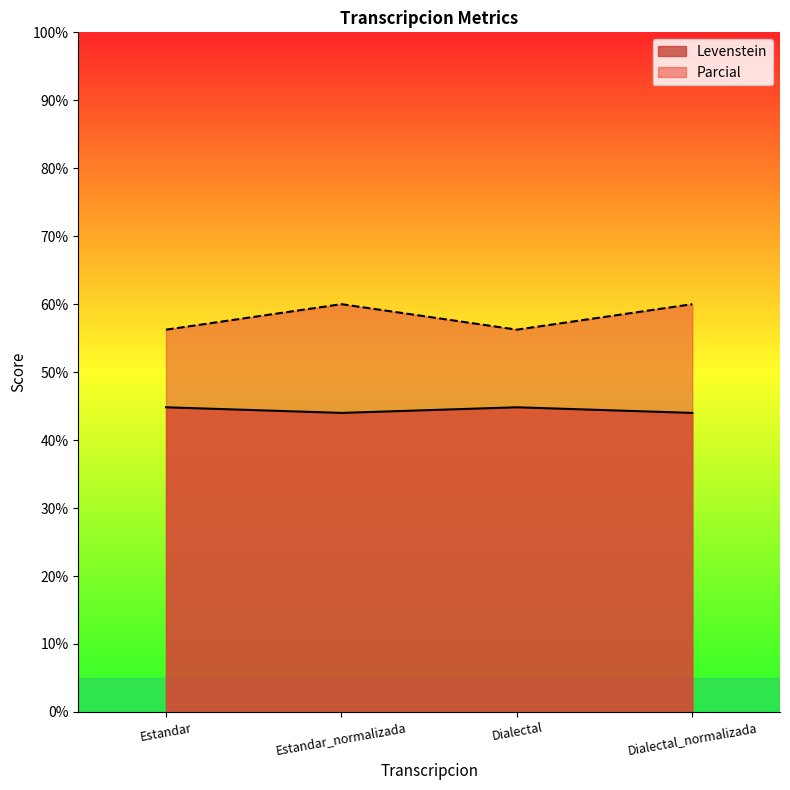

True or false: Parcial and Levenstein cross at least once.

False